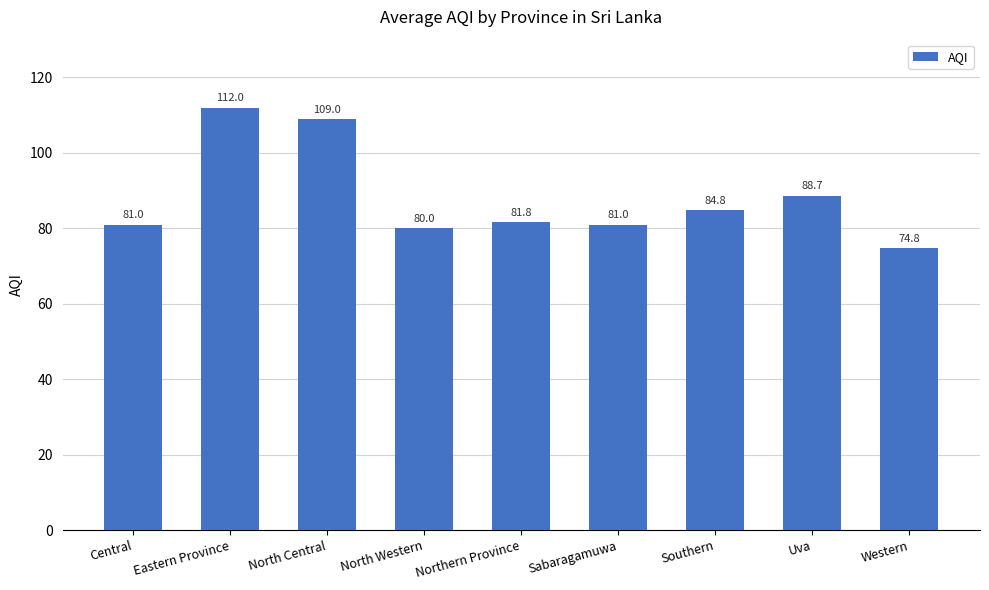

True or false: the data shows 81.0 at Sabaragamuwa.

True